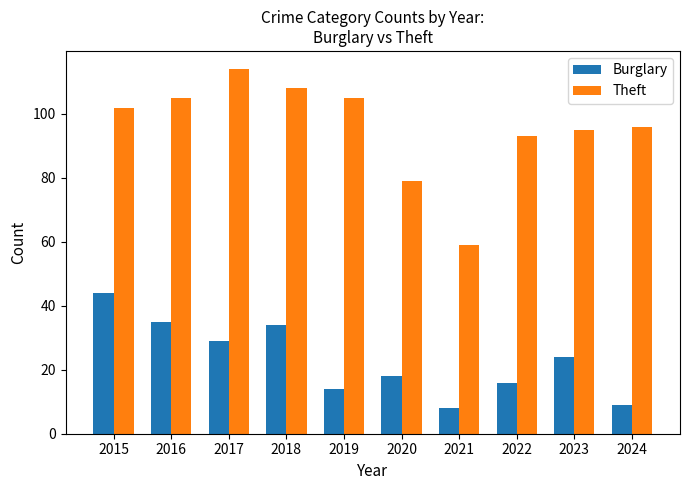

The value of Theft at 2022 is 93. True or false?

True